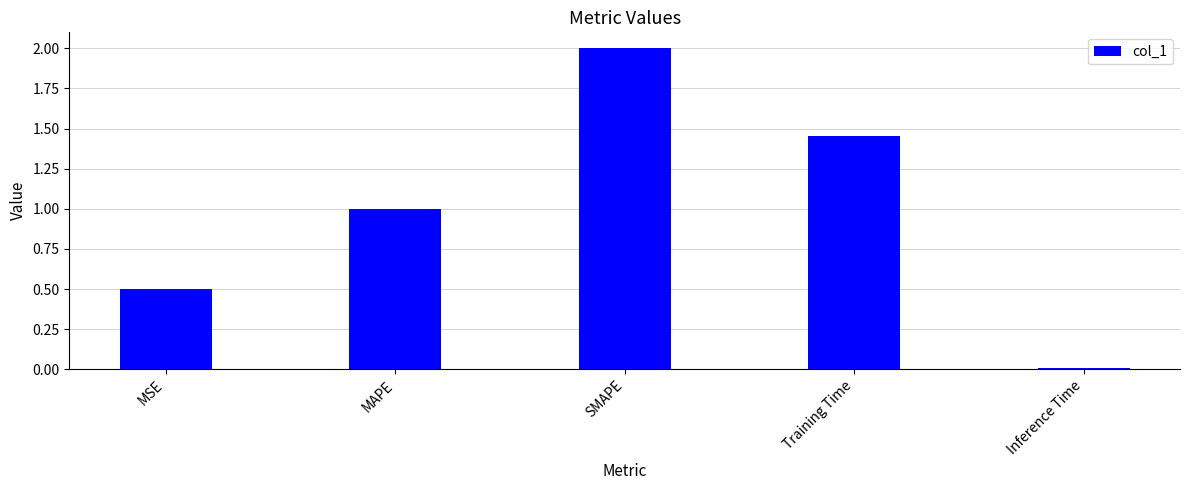

How many data points are above 1?

3